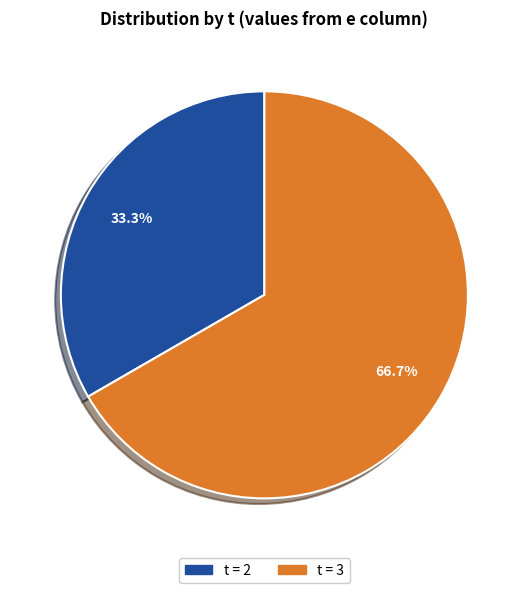

Does any single category account for the majority?

Yes